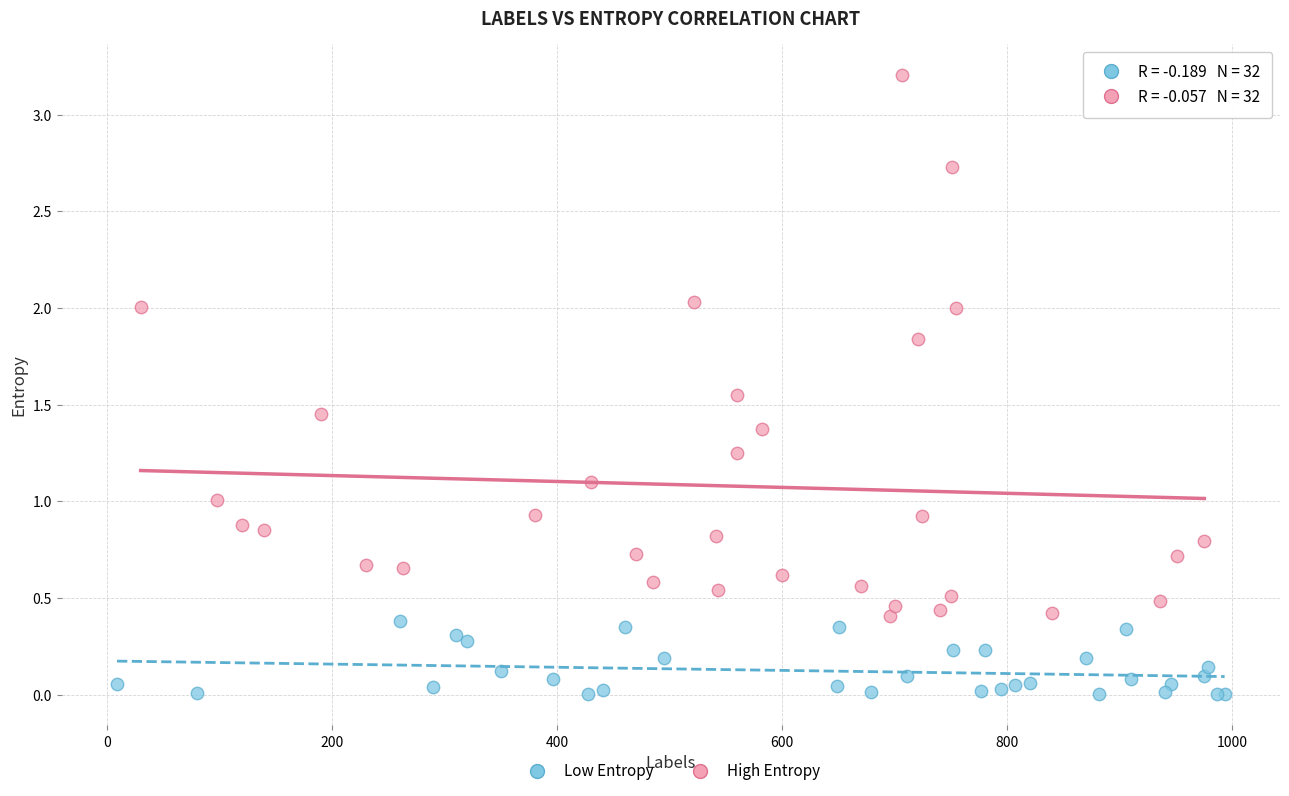

Which series contains the lowest Y value?

Low Entropy